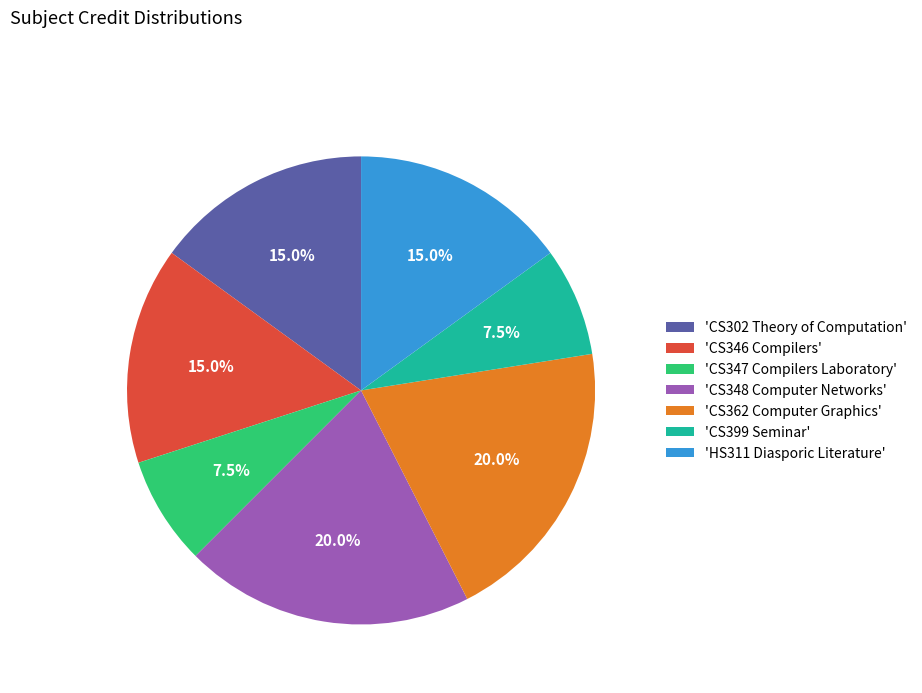

Is there a majority slice in this chart?

No